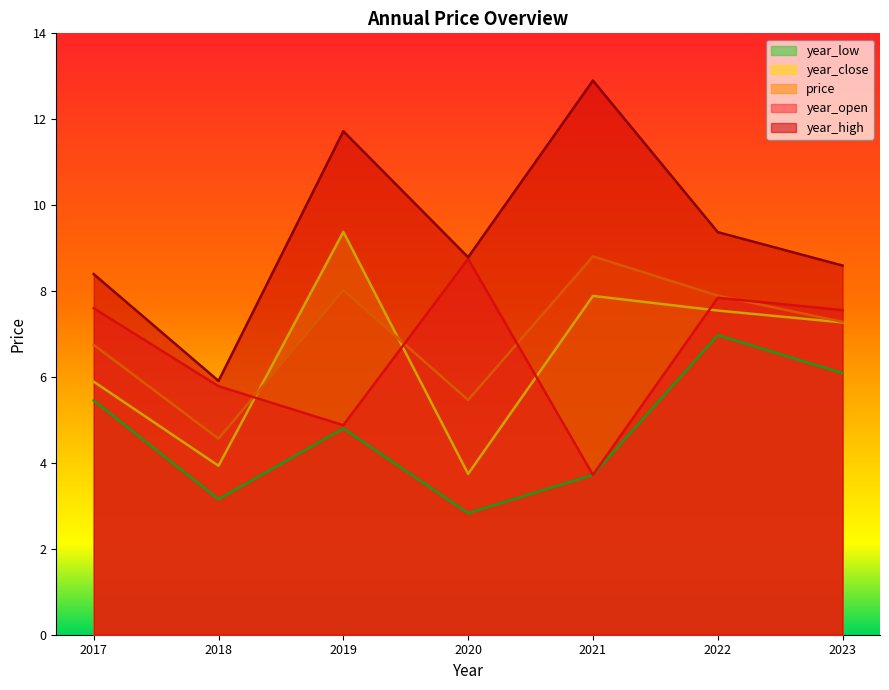

Between 2022 and 2021, which series saw the biggest shift?

year_open